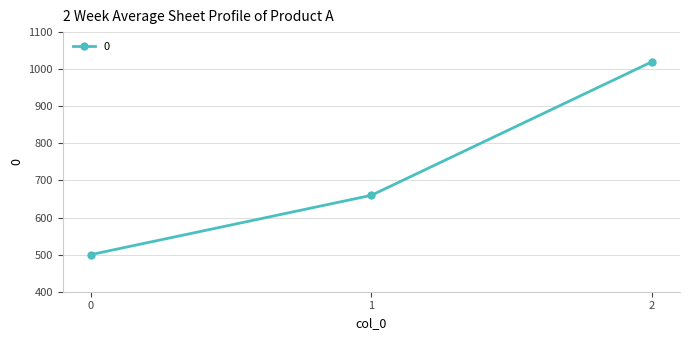

Does the chart display data point markers on the line(s)?

Yes